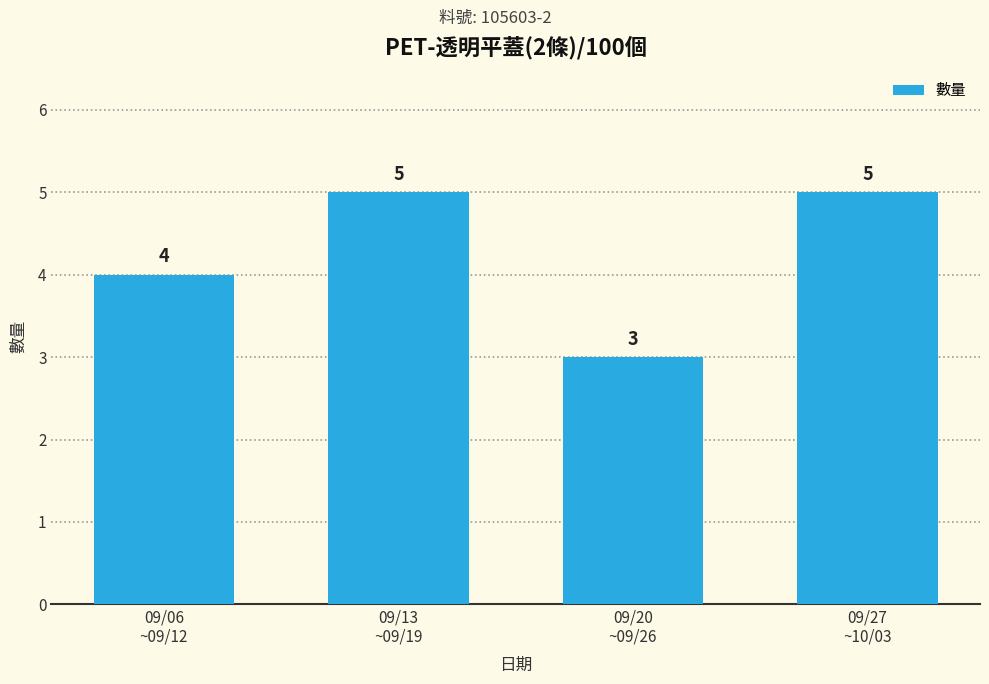

Between 09/20
~09/26 and 09/06
~09/12, which is larger?

09/06
~09/12